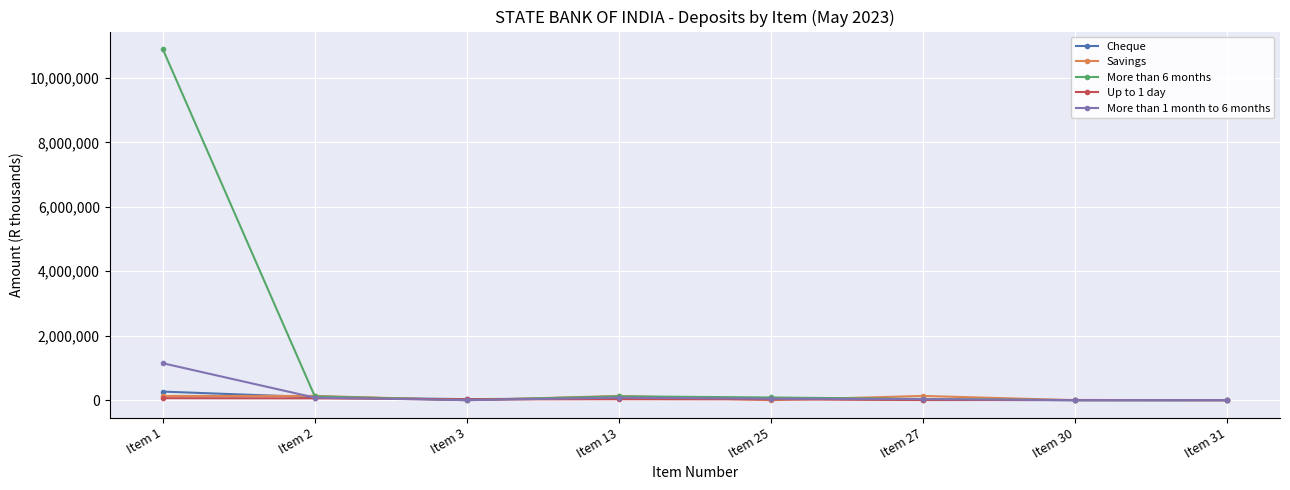

Which category has the highest value across all series?

Item 1